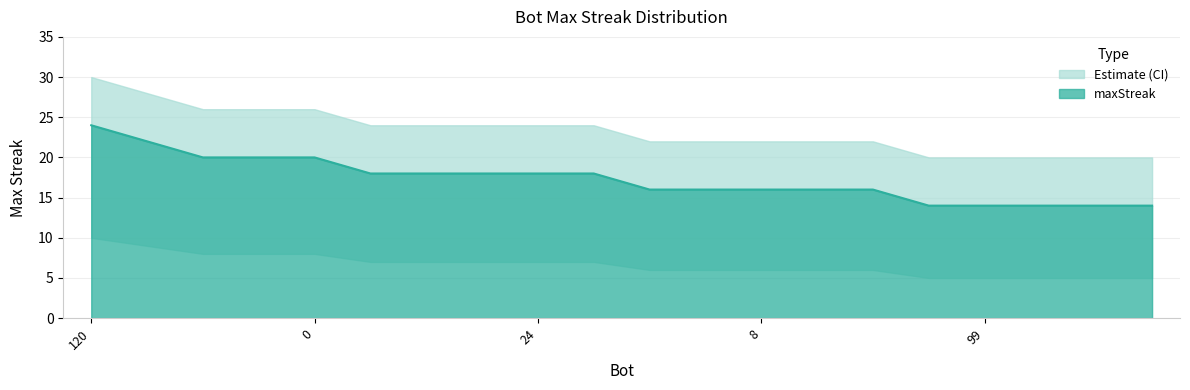

At which label does the data first exceed 18?

120